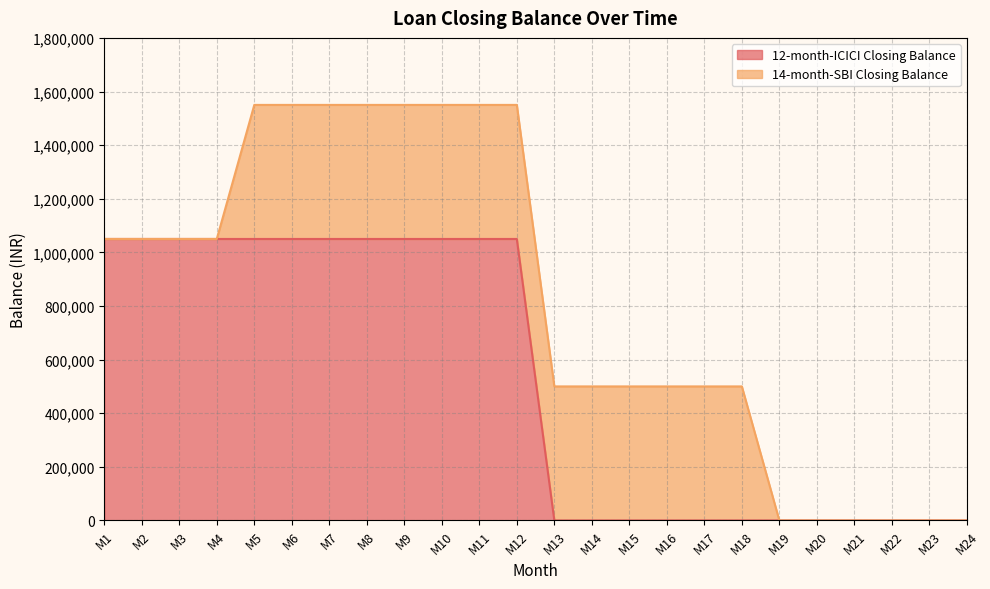

What is the difference between the values at M9 and M23?

1050000